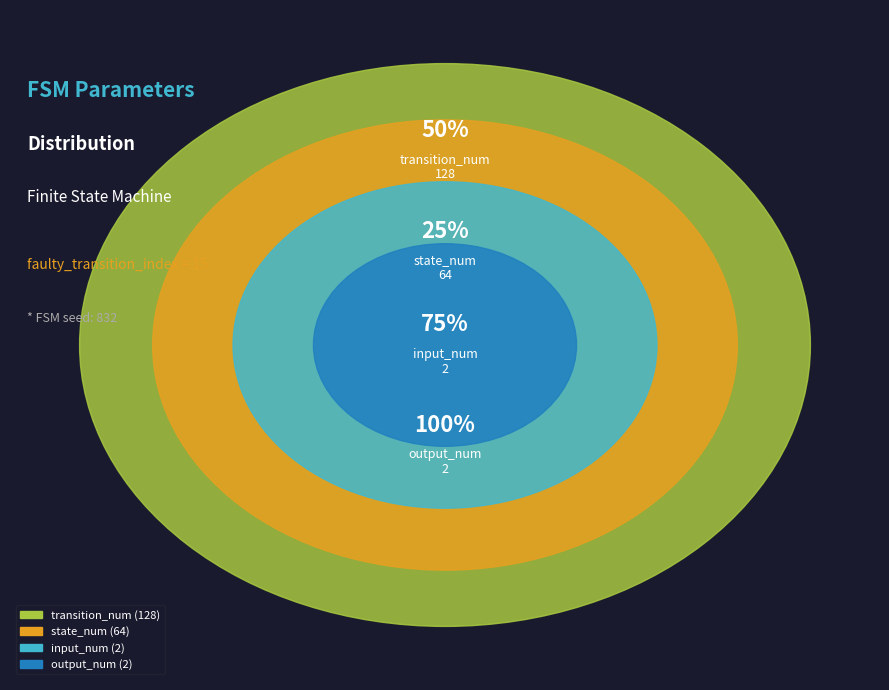

Which has a higher value, input_num or transition_num?

transition_num